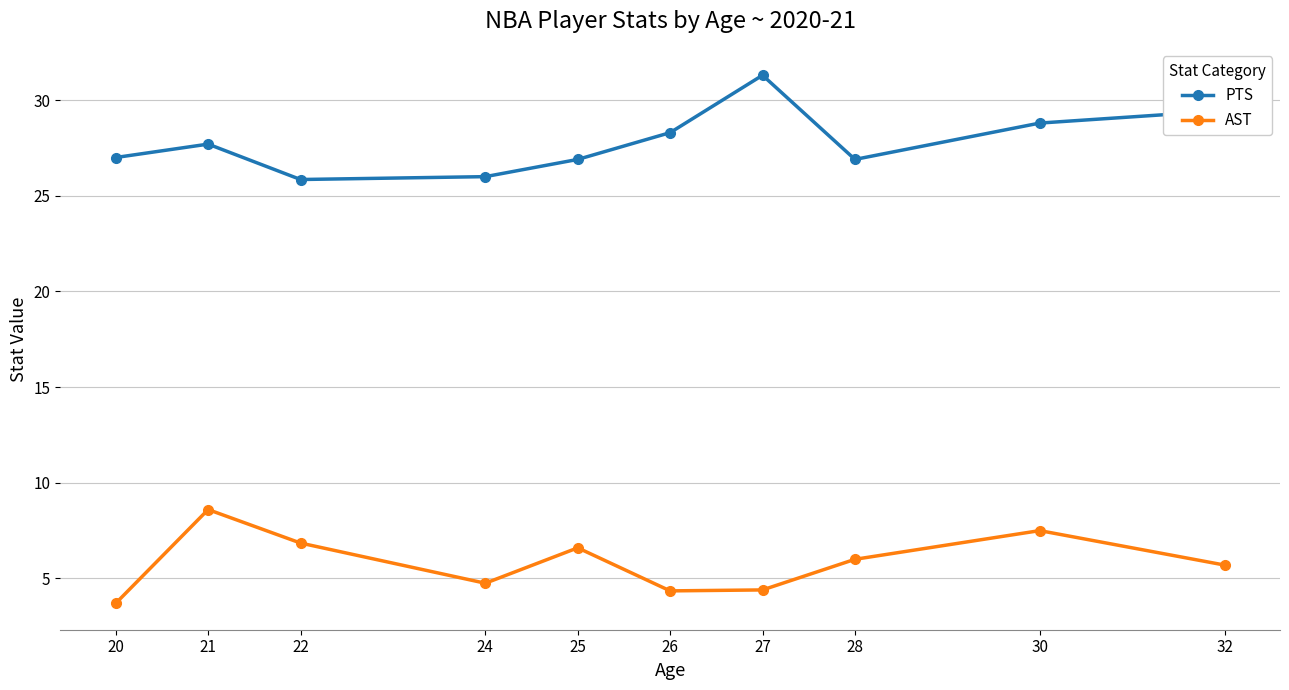

Which series has the largest total across all categories?

PTS